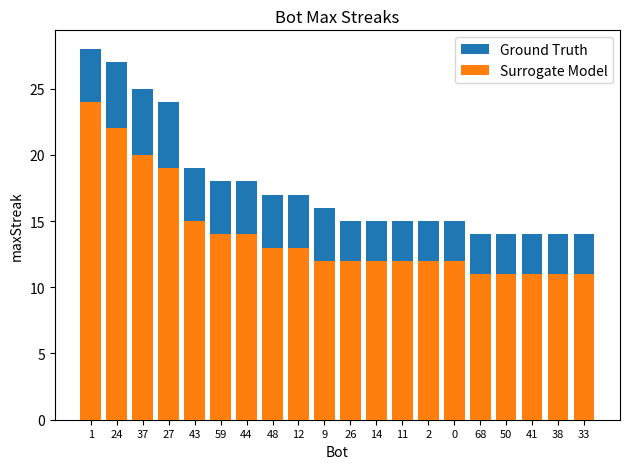

What is the average value of the Ground Truth series?

18